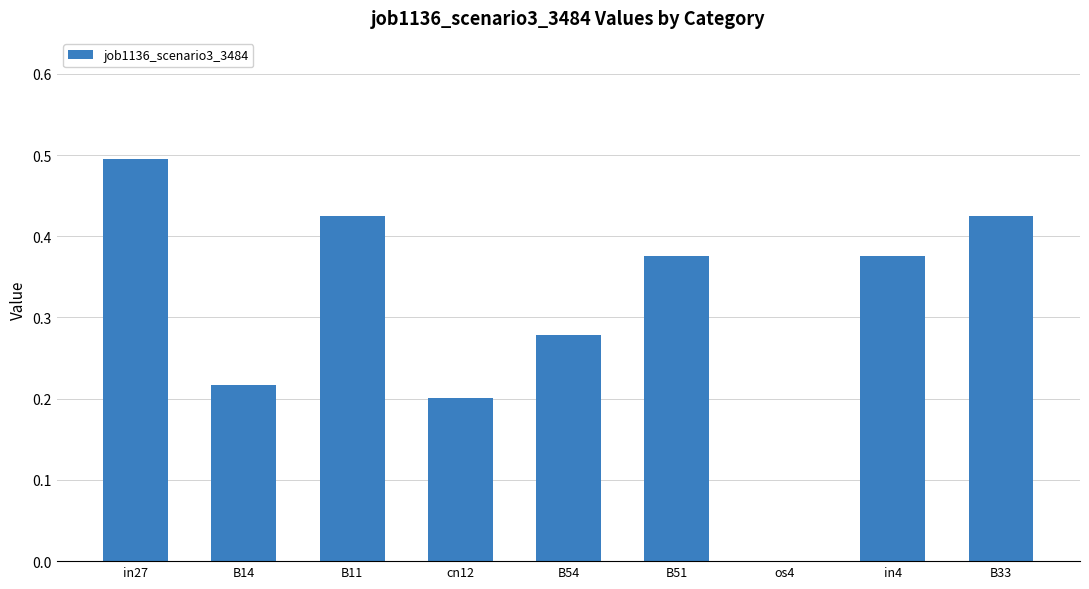

At which category does the chart reach its peak across all series?

in27